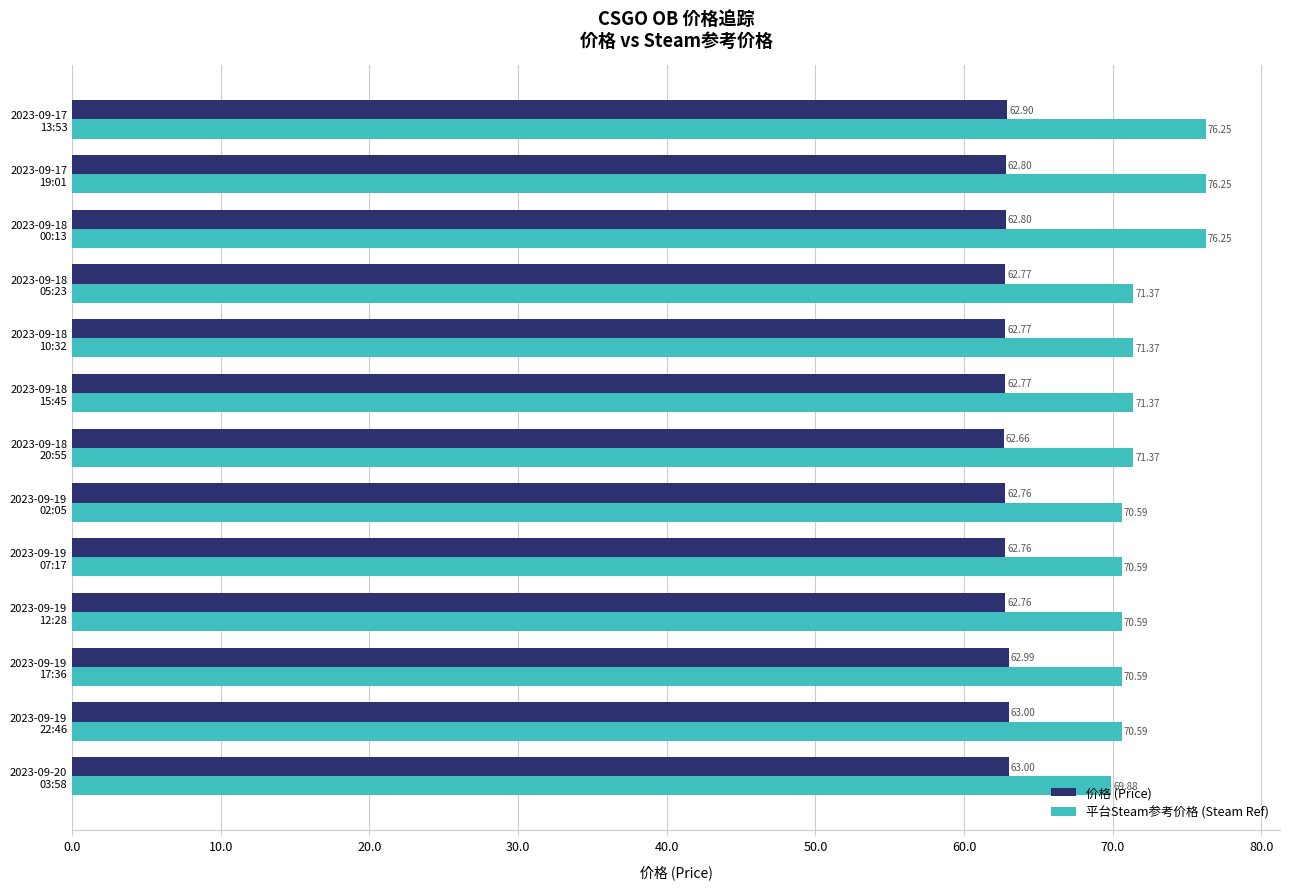

What is the difference between the maximum and minimum values in the 平台Steam参考价格 (Steam Ref) series?

6.4